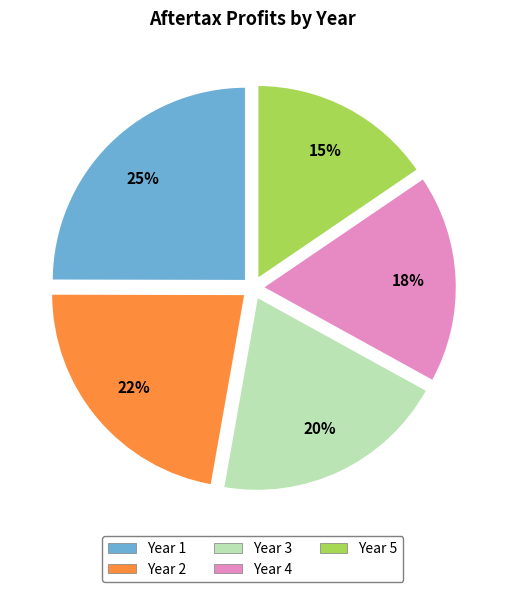

What is the largest slice in the pie chart?

Year 1